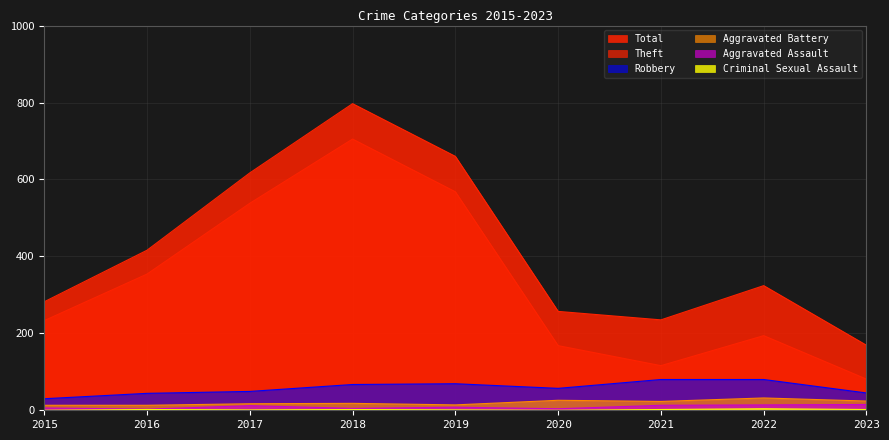

Reading right to left, list all the values displayed in this chart.

Total: 2023=169	2022=324	2021=235	2020=257	2019=660	2018=797	2017=617	2016=416	2015=282
Theft: 2023=81	2022=194	2021=116	2020=168	2019=568	2018=705	2017=538	2016=354	2015=233
Robbery: 2023=45	2022=80	2021=80	2020=57	2019=69	2018=67	2017=49	2016=44	2015=30
Aggravated Battery: 2023=24	2022=32	2021=23	2020=26	2019=14	2018=18	2017=17	2016=13	2015=13
Aggravated Assault: 2023=15	2022=14	2021=13	2020=4	2019=8	2018=5	2017=12	2016=3	2015=6
Criminal Sexual Assault: 2023=2	2022=4	2021=2	2020=0	2019=1	2018=2	2017=1	2016=2	2015=0